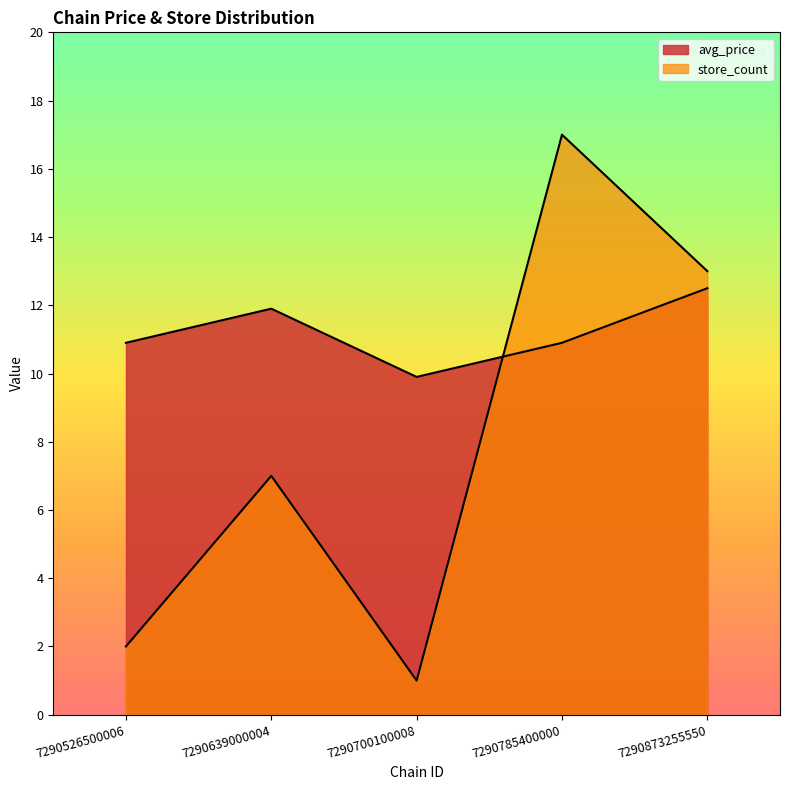

What are all the series names shown in the legend?

avg_price, store_count